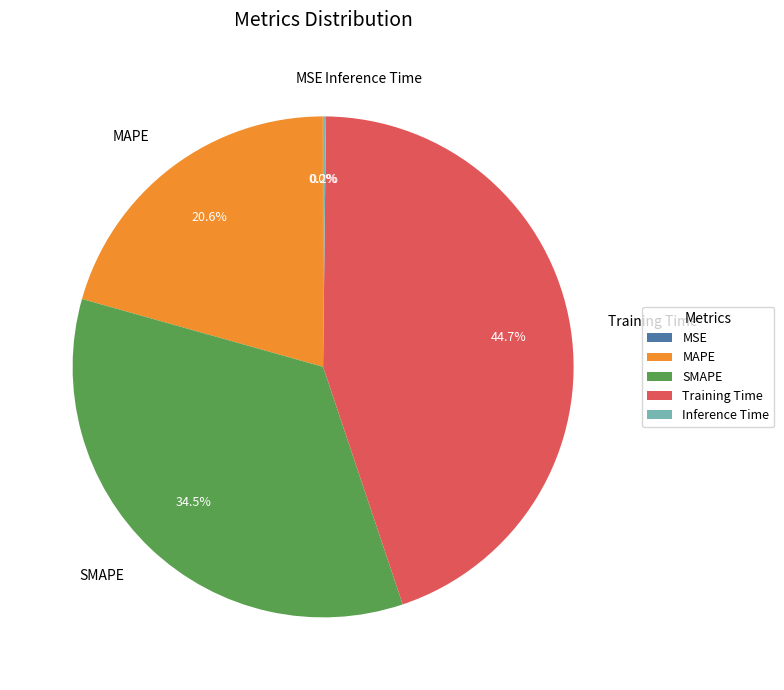

Does Training Time account for over 50% of the chart?

No